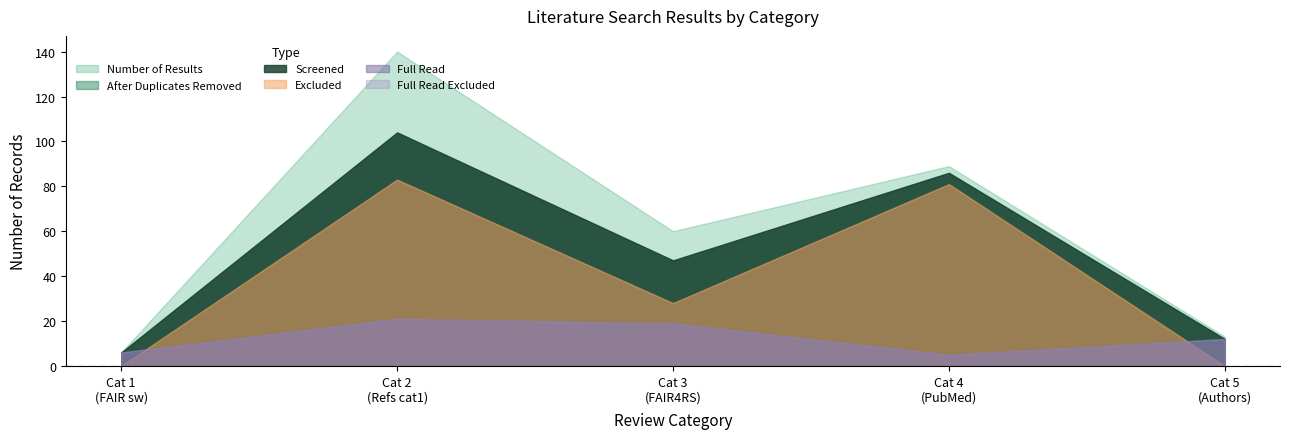

True or false: fullReadExcluded and afterDuplicatesremoved cross at least once.

False